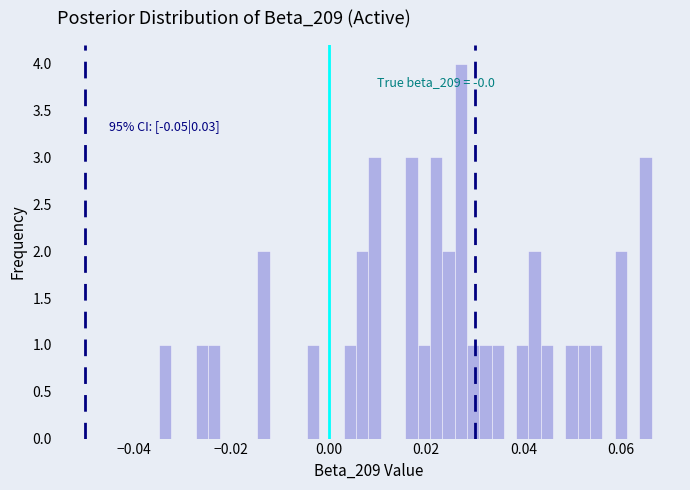

Read against the x-axis, roughly where is the centre of the tallest bar?

0.028